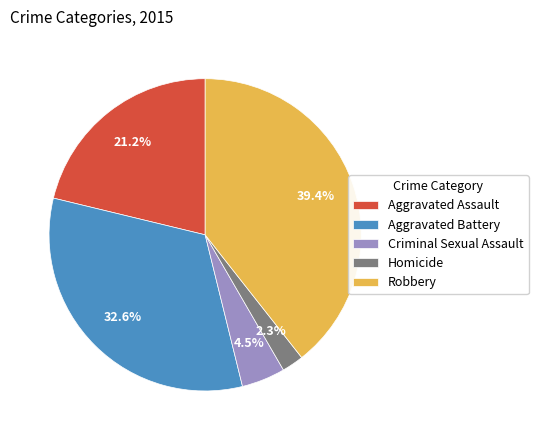

Rank the categories by value from lowest to highest.

Homicide, Criminal Sexual Assault, Aggravated Assault, Aggravated Battery, Robbery